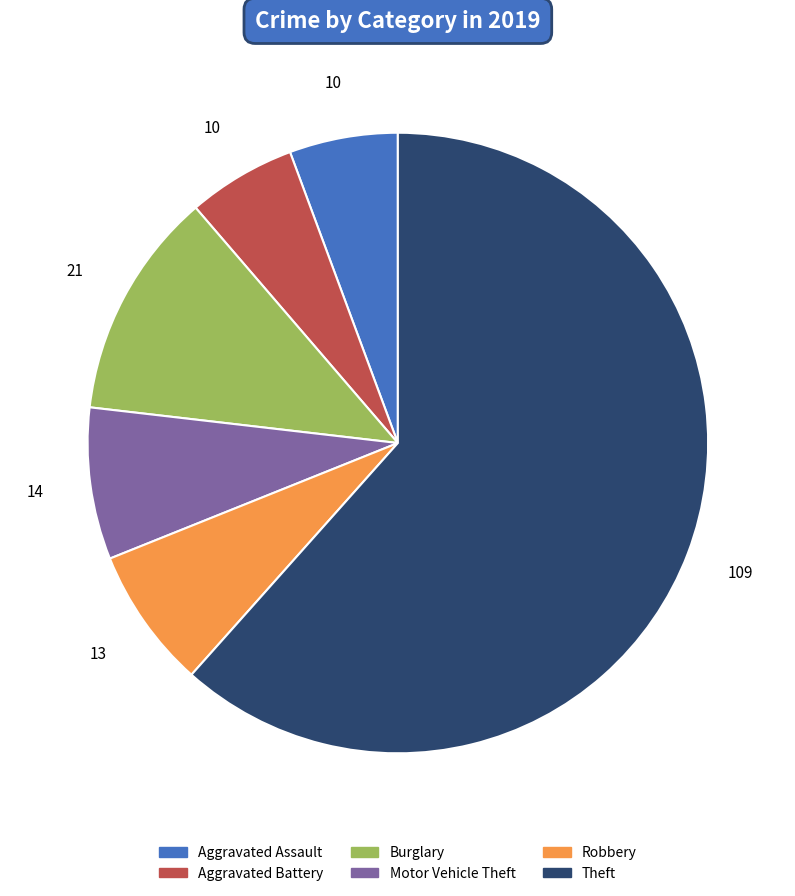

What is the ratio of the value at Aggravated Assault to the value at Burglary?

0.5